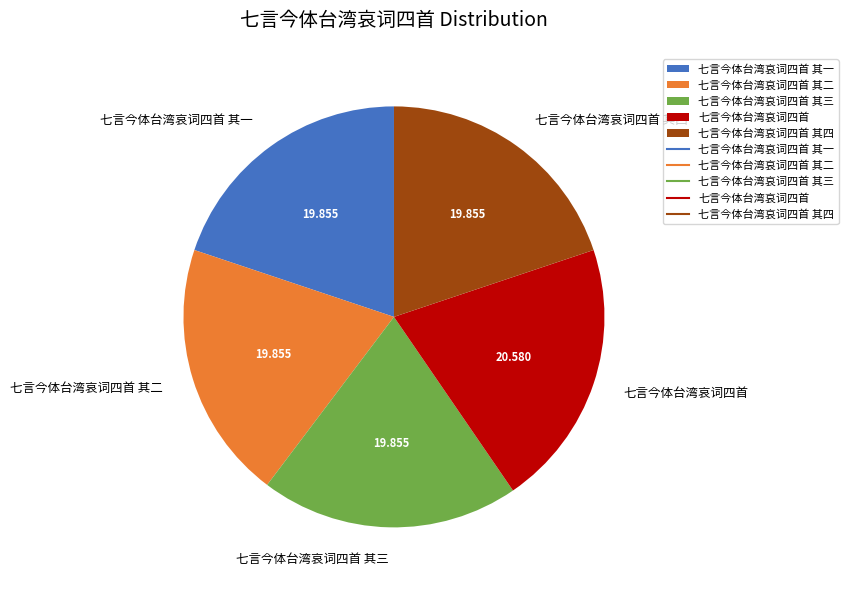

Is the sum of 七言今体台湾哀词四首 其三 and 七言今体台湾哀词四首 其四 greater than half?

No